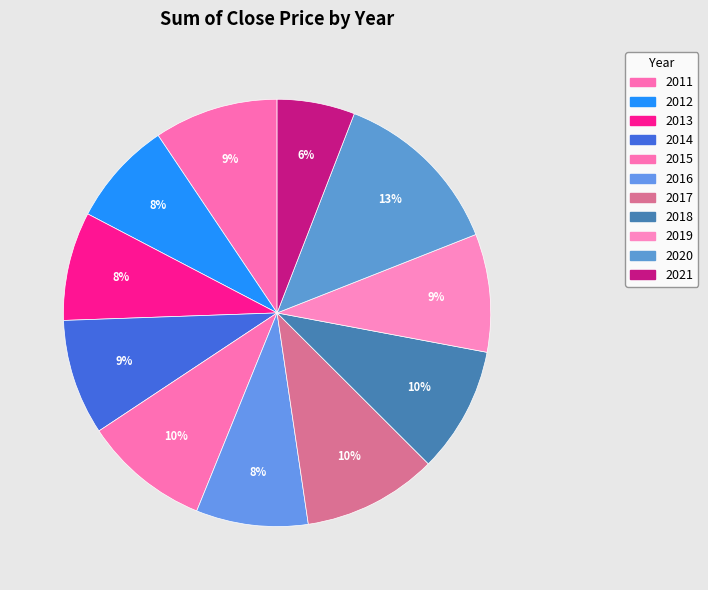

How many slices are in this pie chart?

11